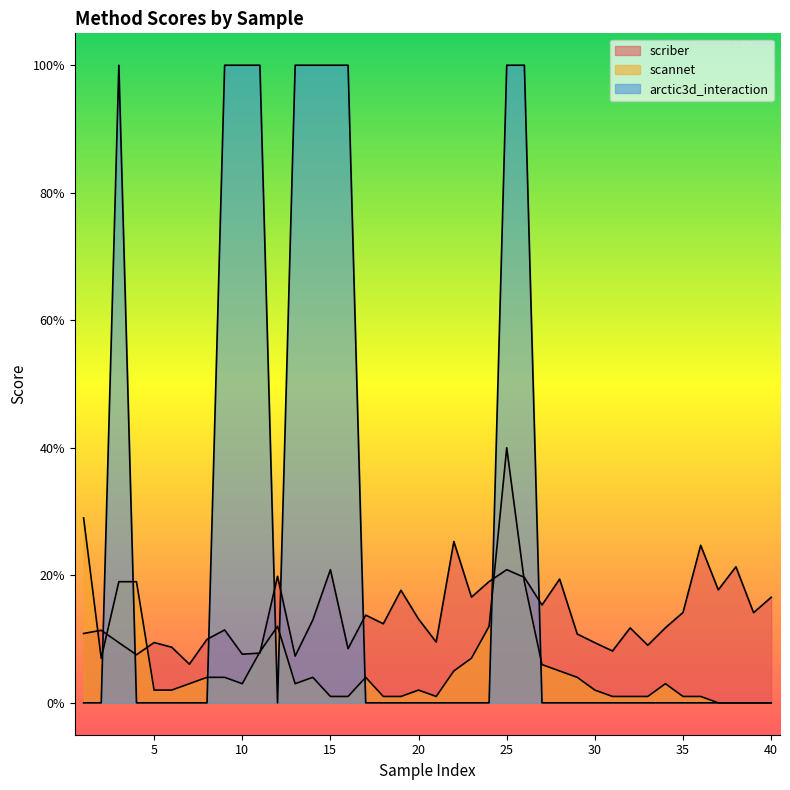

Rank the series by their average value, from highest to lowest.

arctic3d_interaction, scriber, scannet